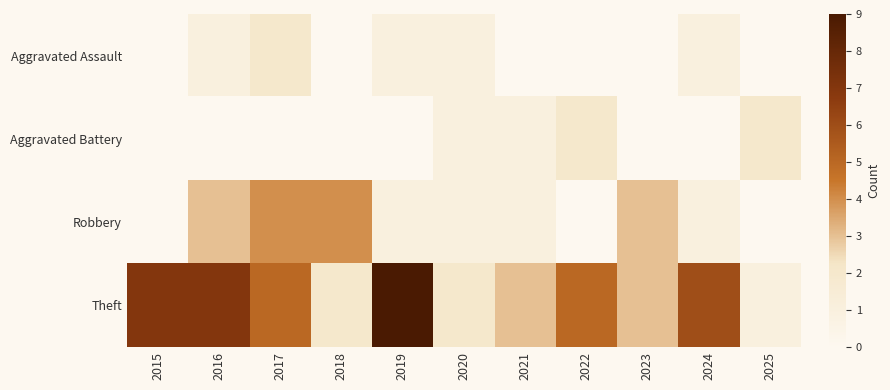

Which category has the highest value across all series?

2019